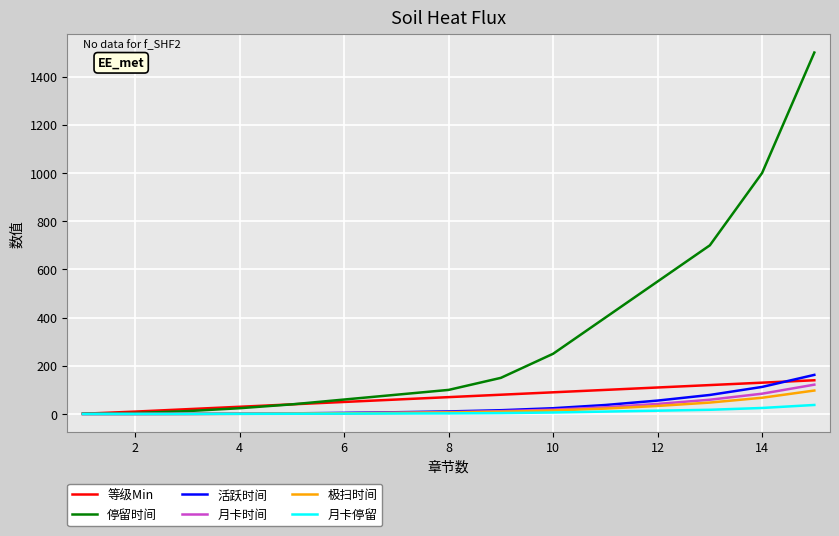

What is the maximum value shown in the chart?

1500.0